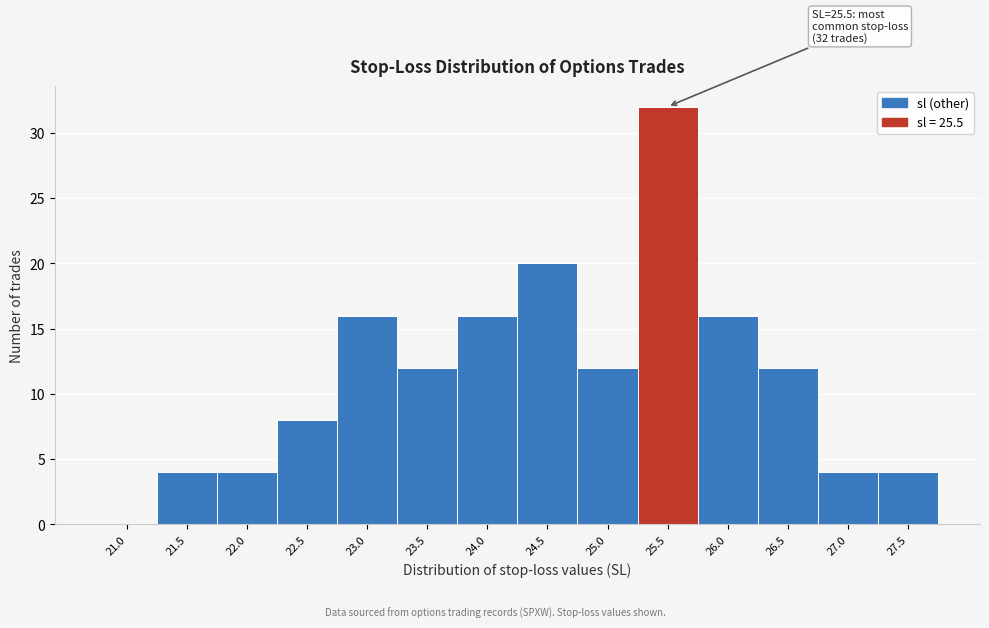

Reading left to right, what are all the values shown in this chart?

21.0=0	21.5=4	22.0=4	22.5=8	23.0=16	23.5=12	24.0=16	24.5=20	25.0=12	25.5=32	26.0=16	26.5=12	27.0=4	27.5=4